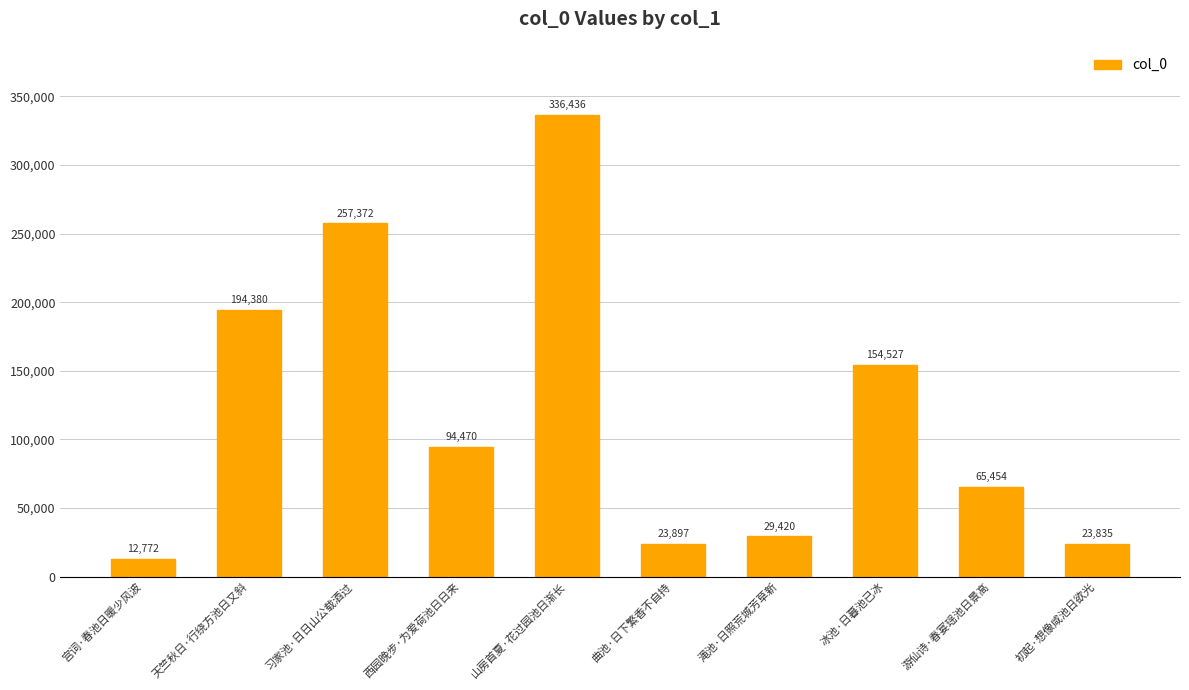

True or false: the data shows 29420 at 渑池·日照荒城芳草新.

True